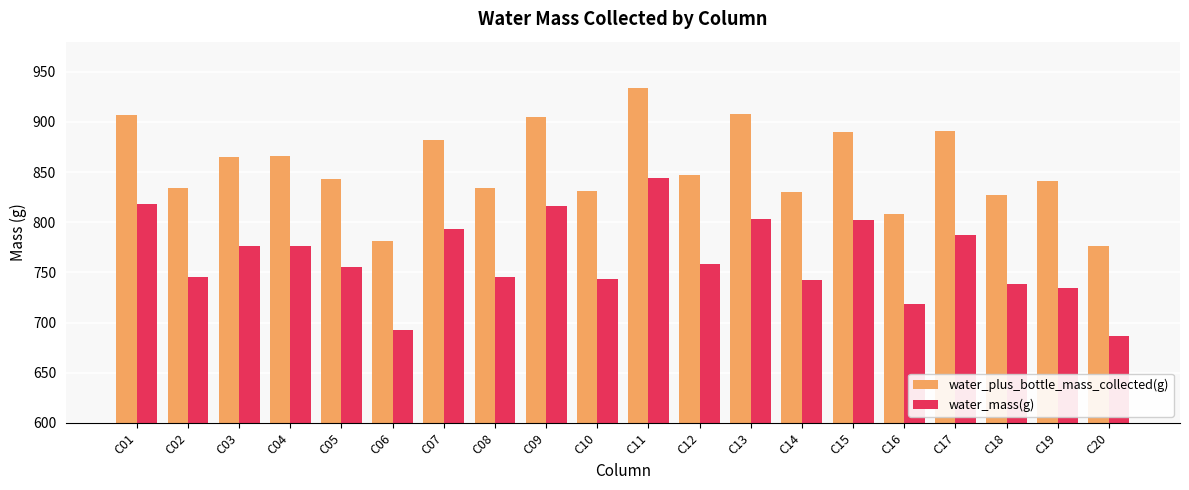

What is the difference between the water_plus_bottle_mass_collected(g) values at C12 and C09?

58